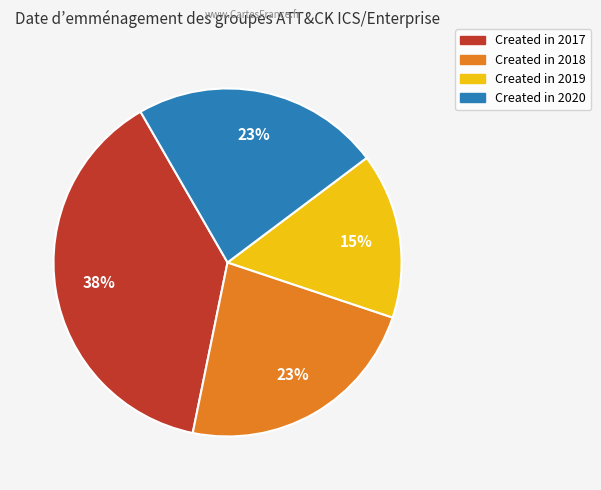

To the nearest percent, what is the average slice percentage?

25%